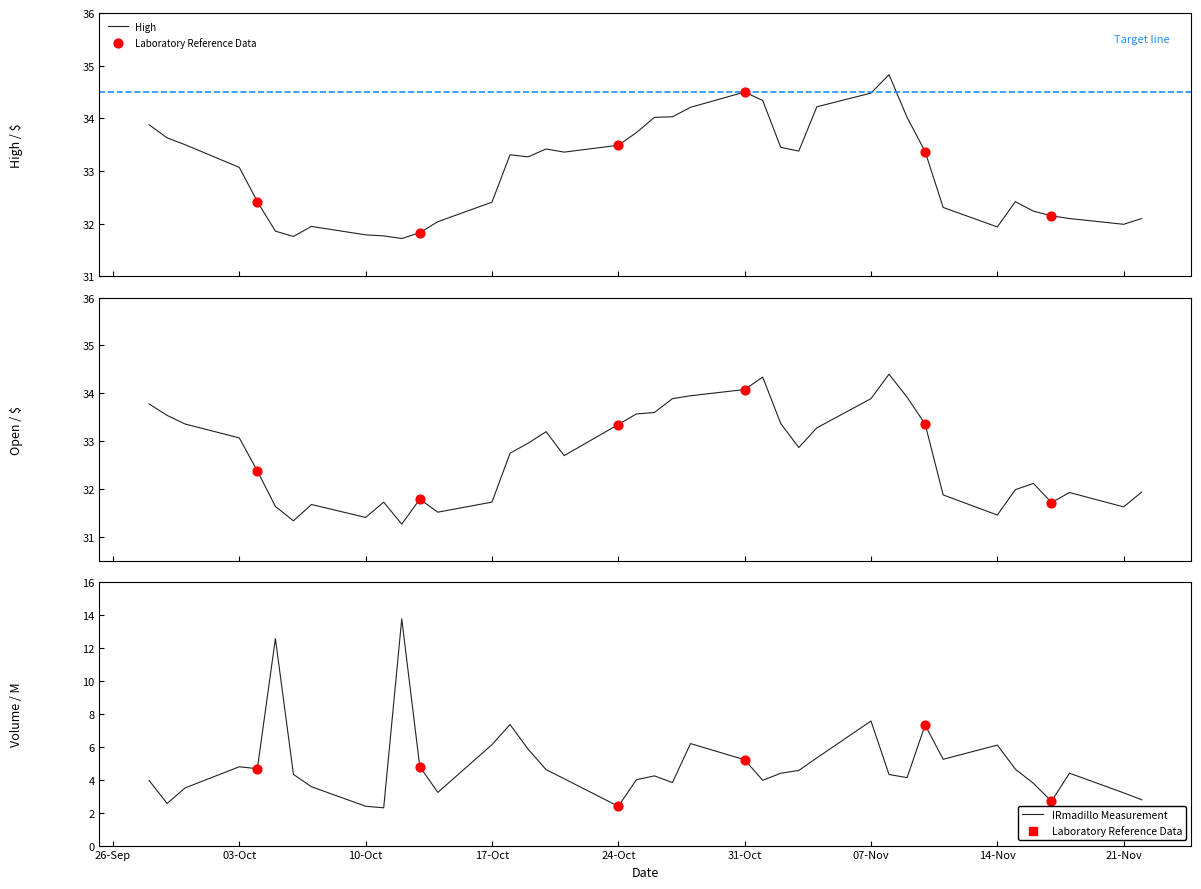

Which series contains the lowest Y value?

Open